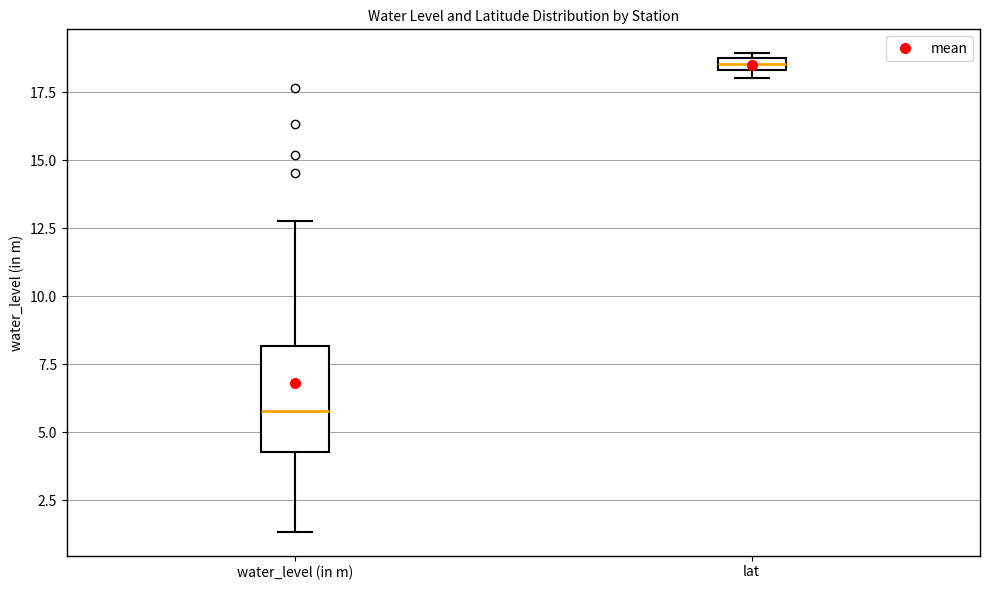

Where is the upper edge of the box for water_level (in m) on the y-axis? The values are not printed on the chart, so give them approximately, as read against the axis.

8.0